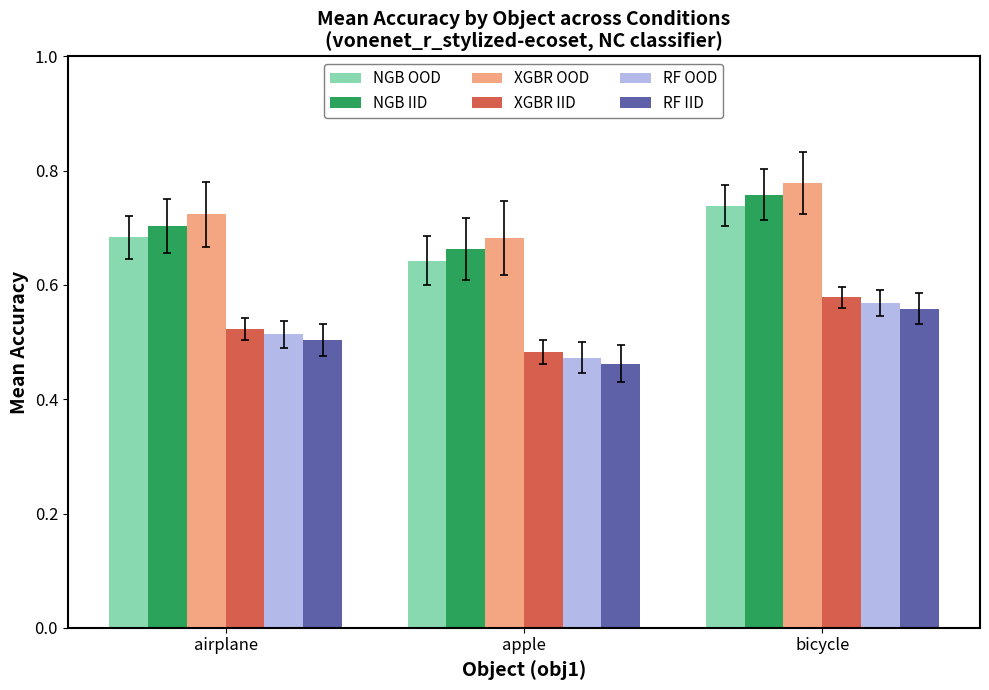

How many groups of bars are there?

3